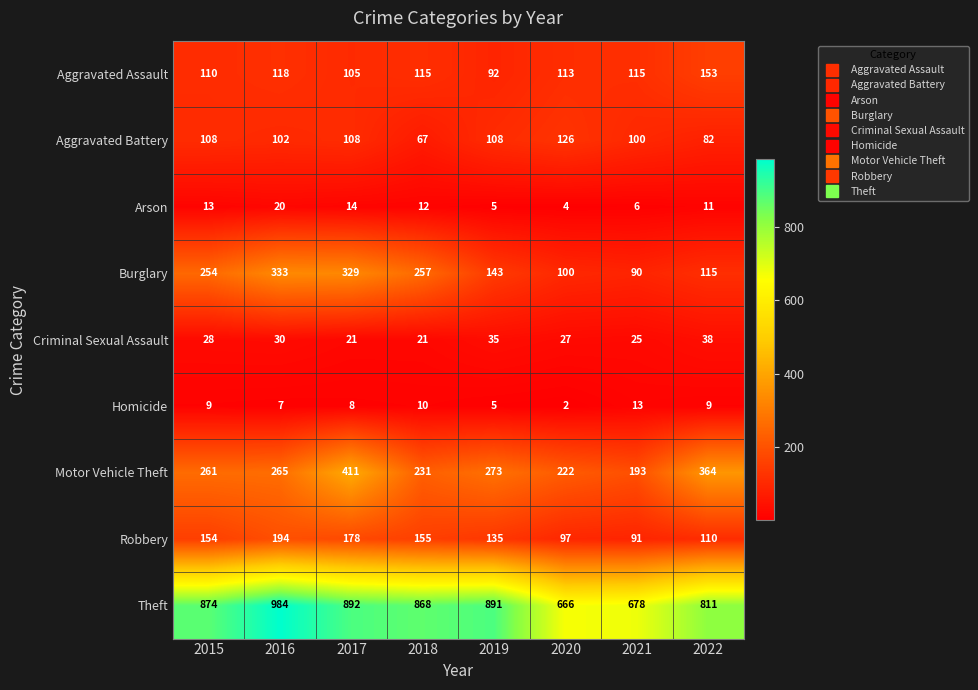

Which series changed the most between 2019 and 2020?

Theft